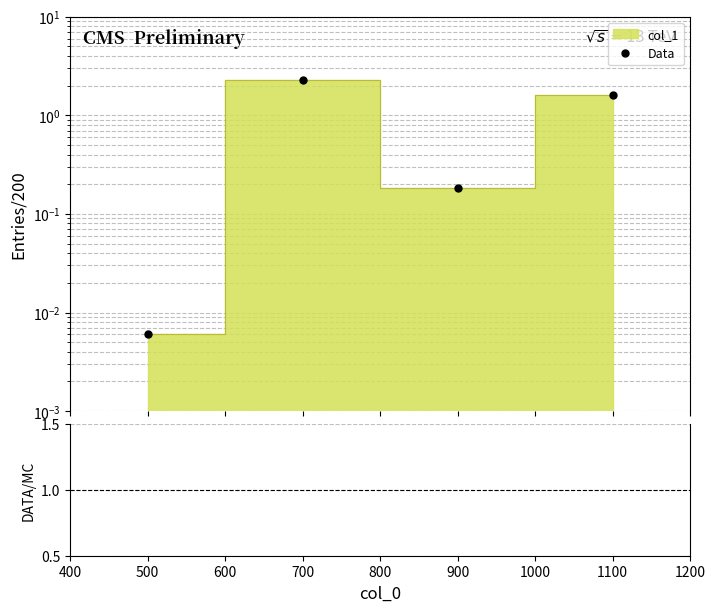

Which category has the lowest value in the Data/MC series?

500